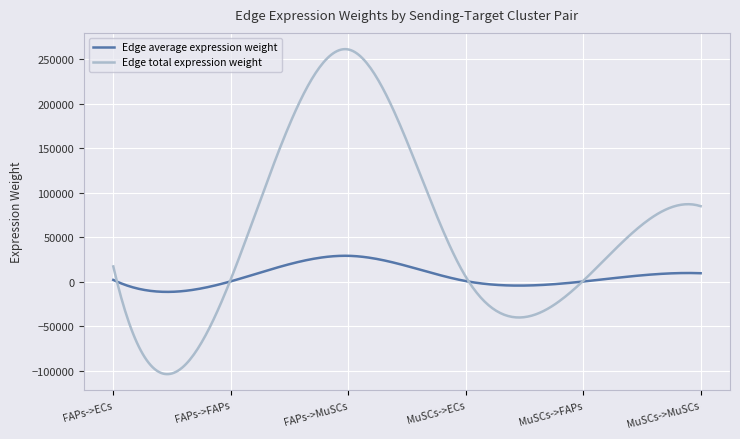

Is this an area chart (filled region under the line)?

No